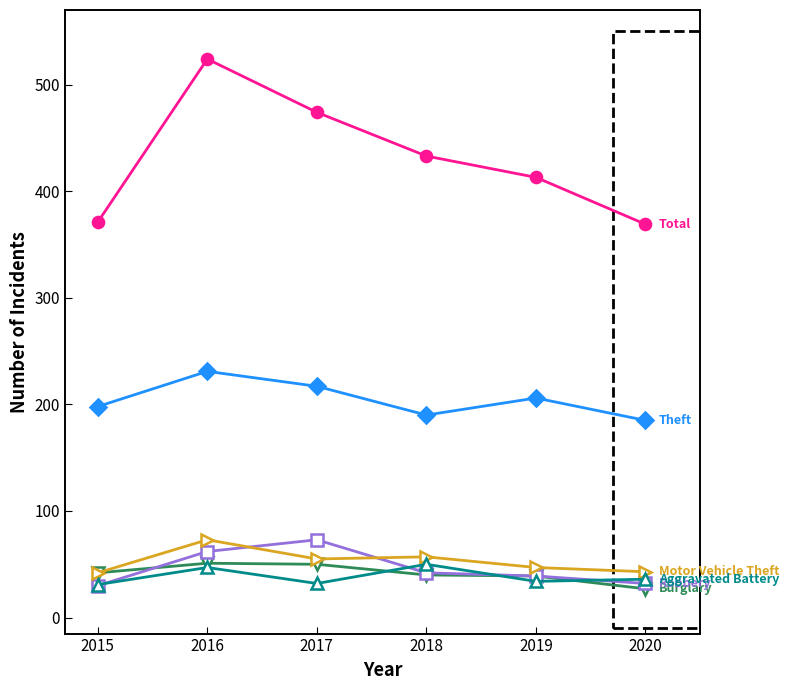

What is the spread (max minus min) of values at 2019?

379